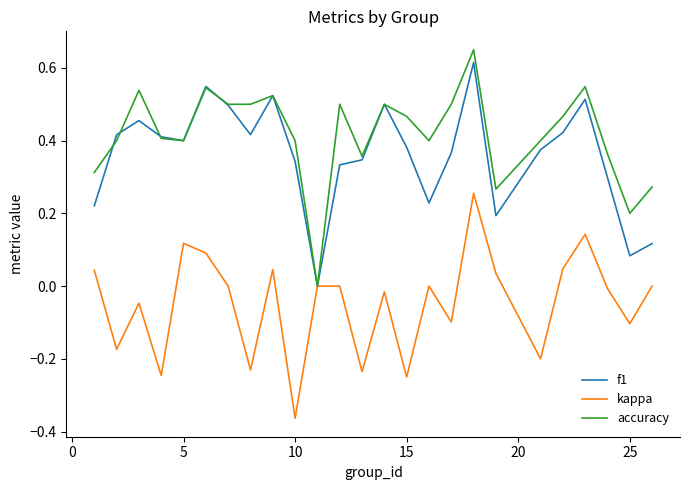

Is this an area chart (filled region under the line)?

No